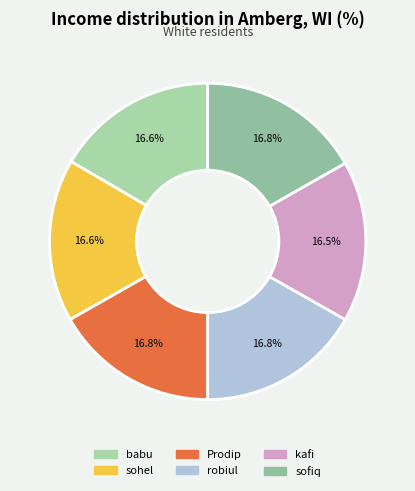

Is sohel the majority of the pie?

No